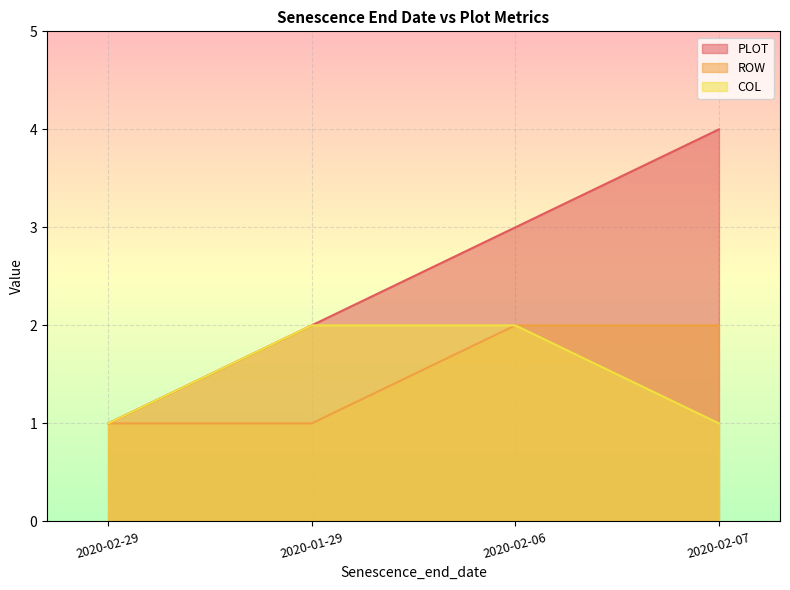

What are all the series names shown in the legend?

PLOT, ROW, COL